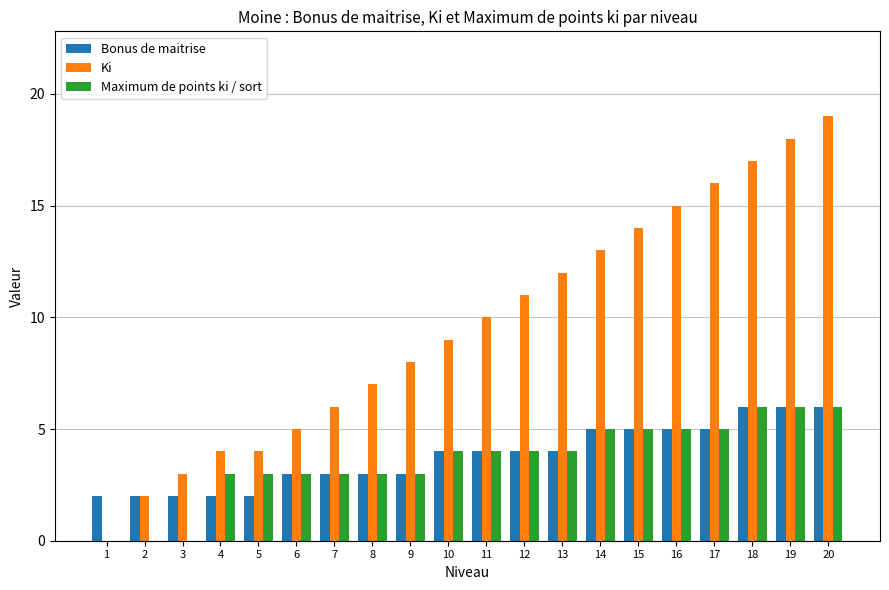

Is it true that Ki equals 16 at 17?

True